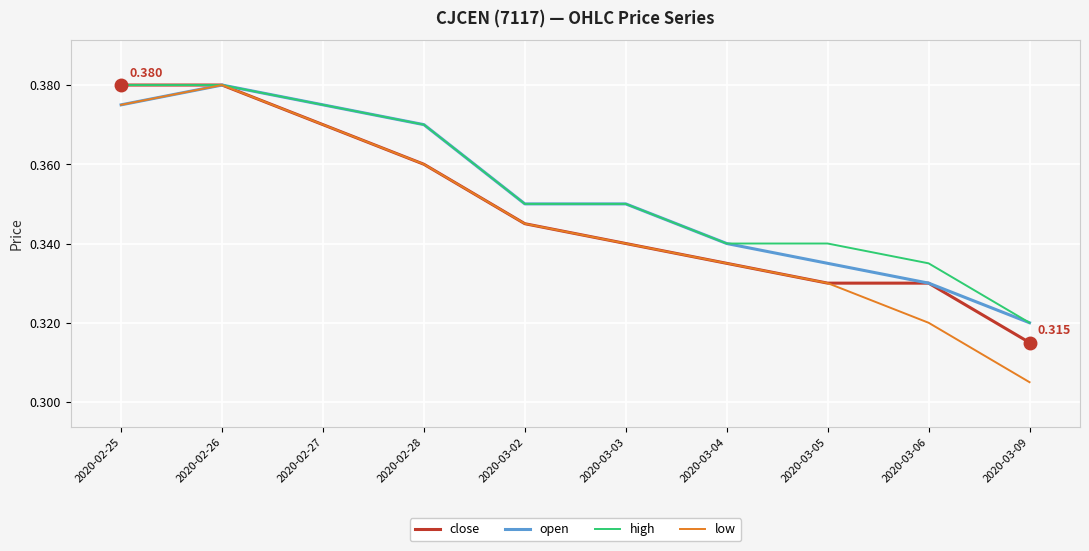

Which series has the widest spread of values?

low